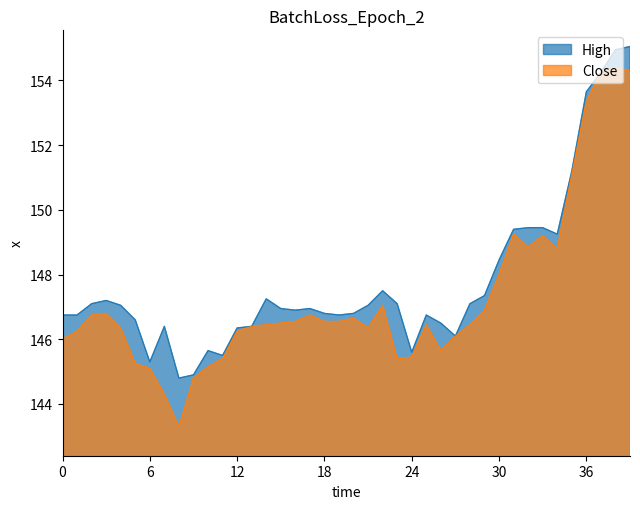

What is the highest value of the High series?

155.1